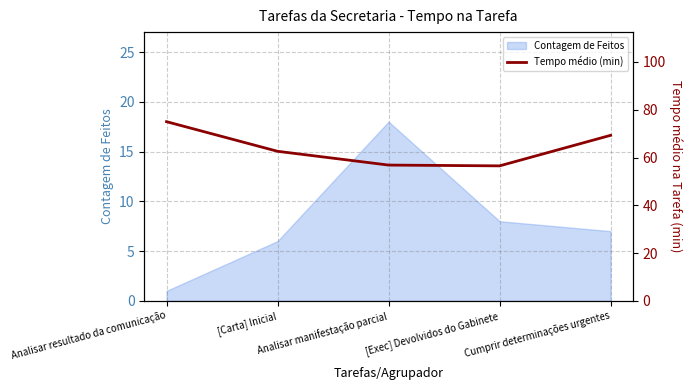

What is the average value?

64.0